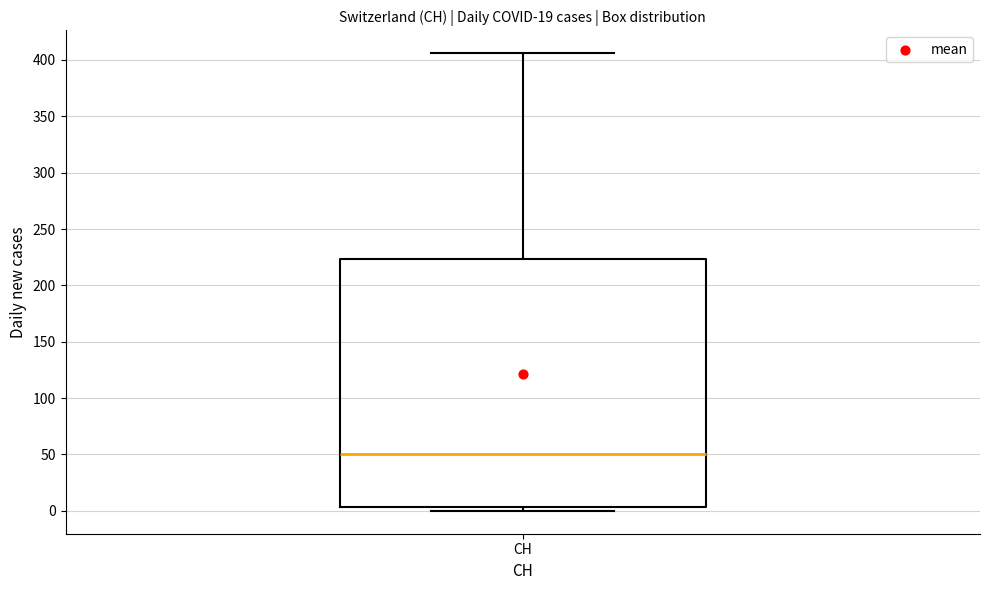

Transcribe this box plot: give where the median line is, the range the box spans, and where the two whiskers end, as read against the y-axis. The values are not printed on the chart, so give them approximately, as read against the axis.

median 50, box 5 to 225, whiskers 0 to 405